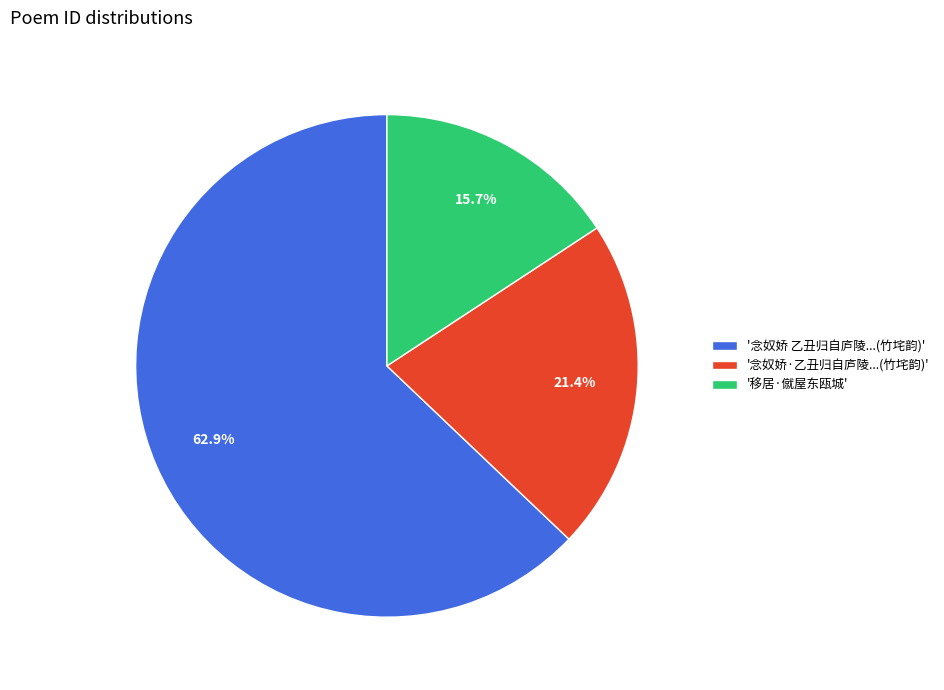

What is the majority slice?

'念奴娇 乙丑归自庐陵...(竹垞韵)'